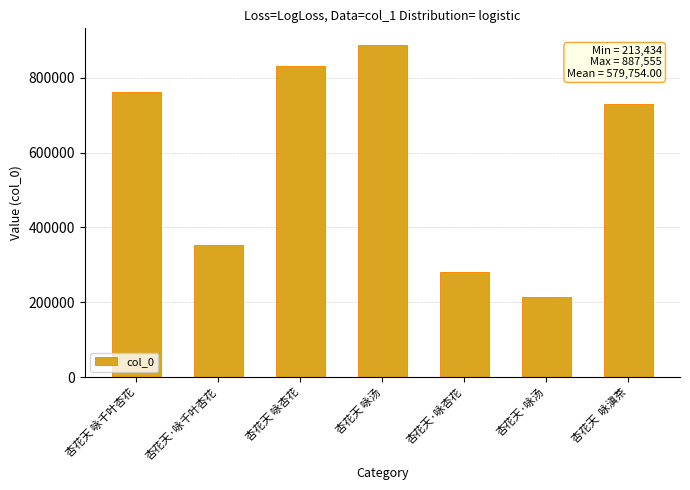

What is the difference between the values at 杏花天 咏杏花 and 杏花天·咏汤?

617951